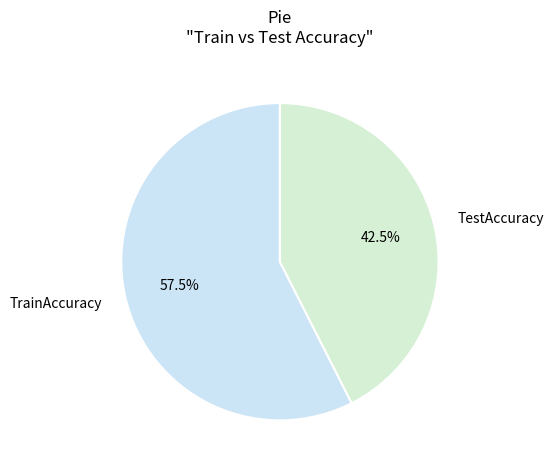

What percentage do TestAccuracy and TrainAccuracy together represent?

100.0%